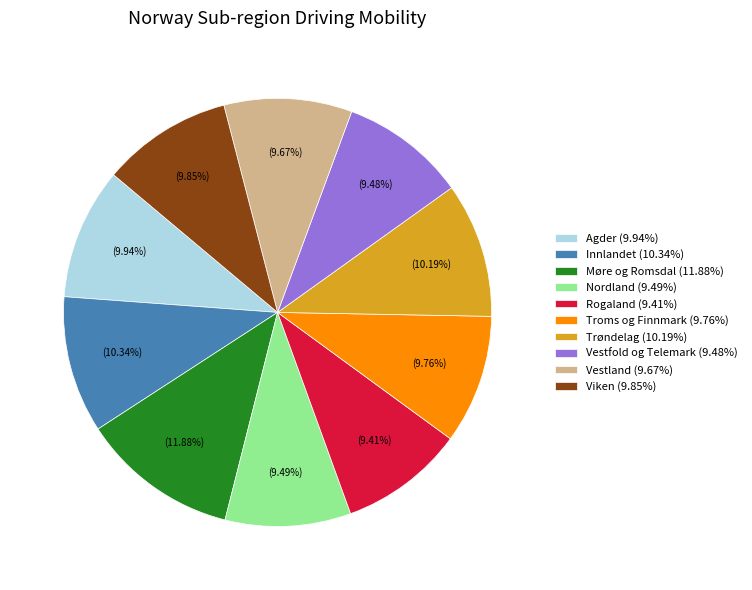

Is there a majority slice in this chart?

No